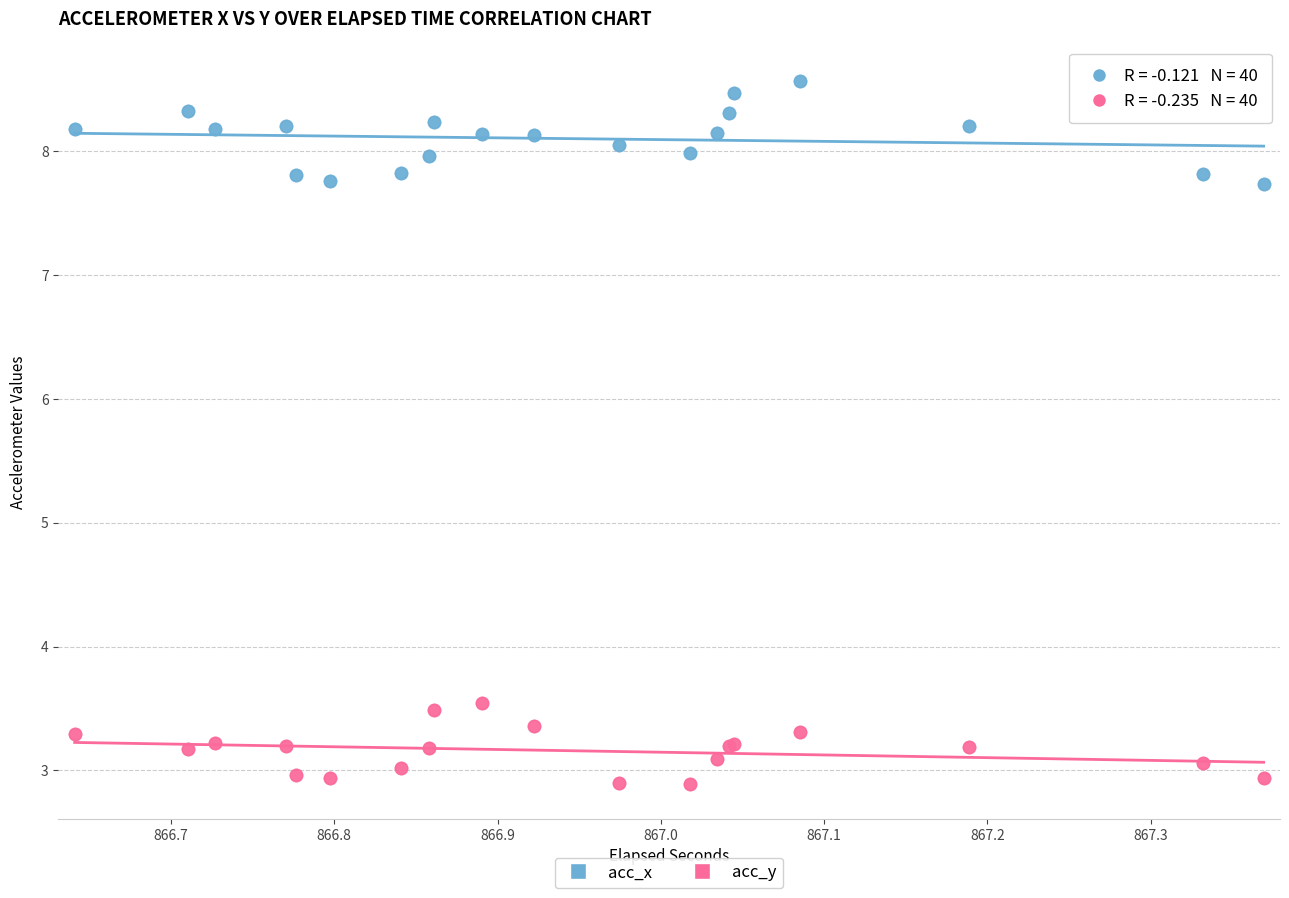

What are all the series names shown in the legend?

acc_x, acc_y